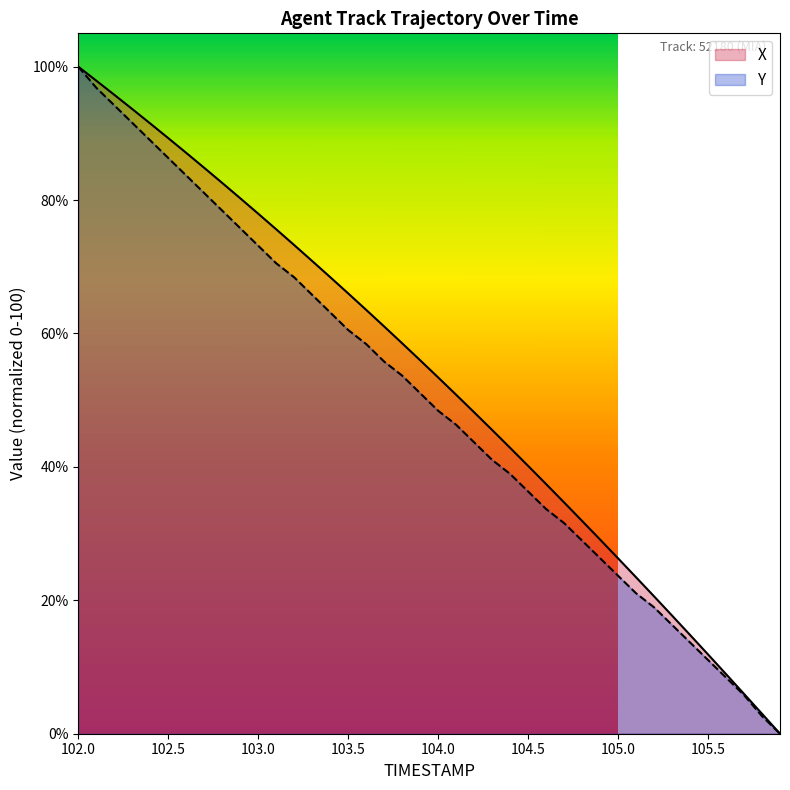

At which label is X closest to 50?

104.1